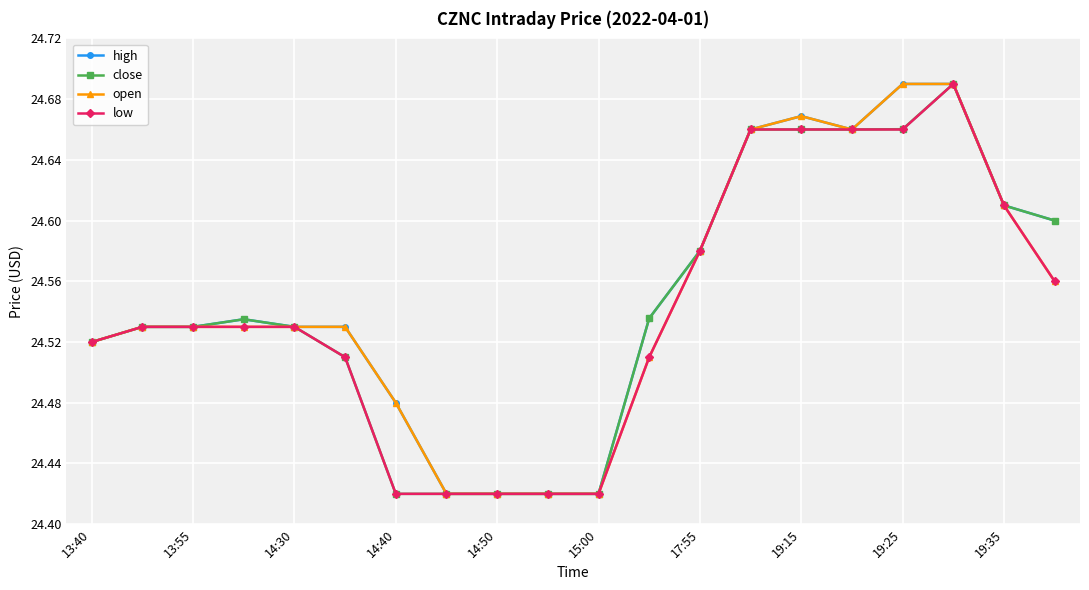

At how many categories does at least one series exceed 24?

20